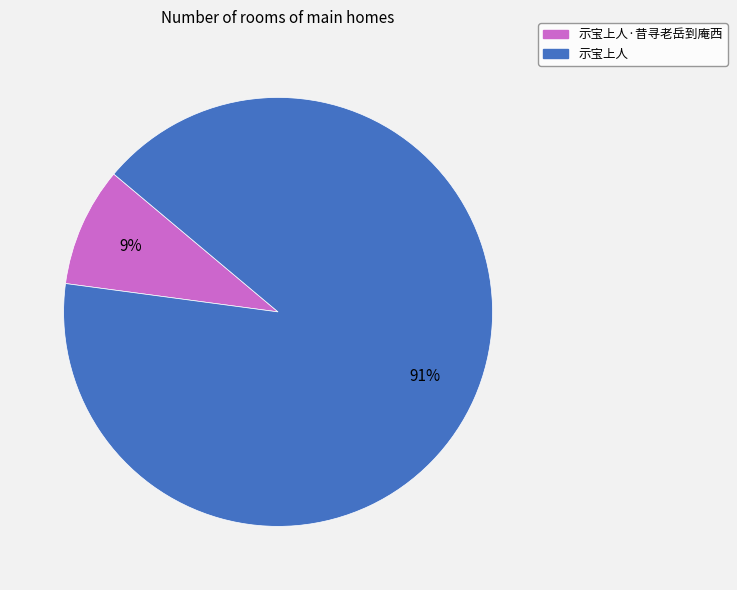

To the nearest percent, what percentage of the pie is 示宝上人·昔寻老岳到庵西?

9%